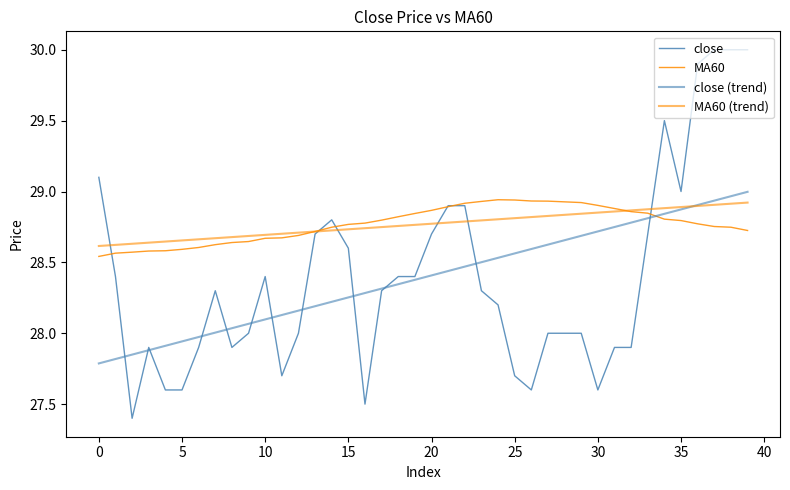

Rank the series by their maximum value, from highest to lowest.

close, close (trend), MA60, MA60 (trend)